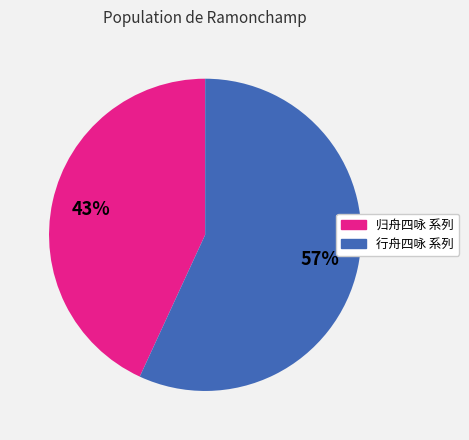

Does any single category account for the majority?

Yes